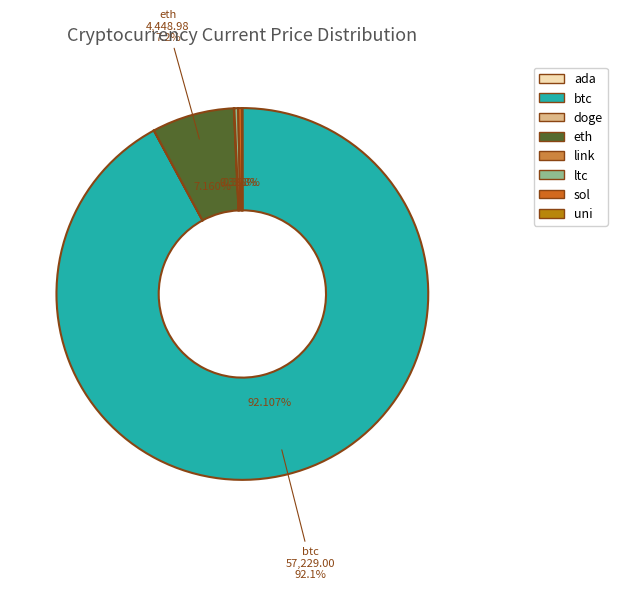

Between sol and eth, which is larger?

eth